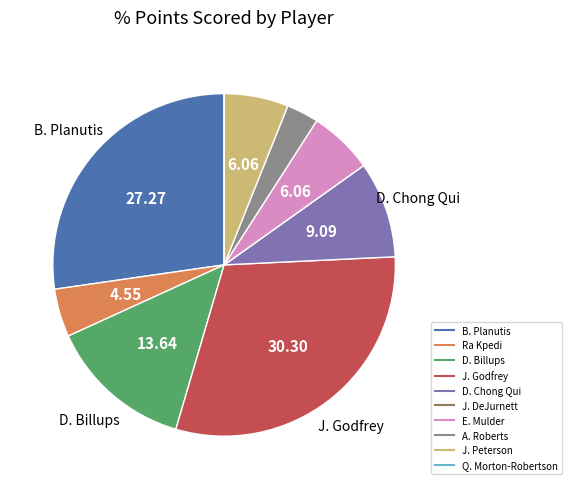

Is Ra Kpedi the majority of the pie?

No